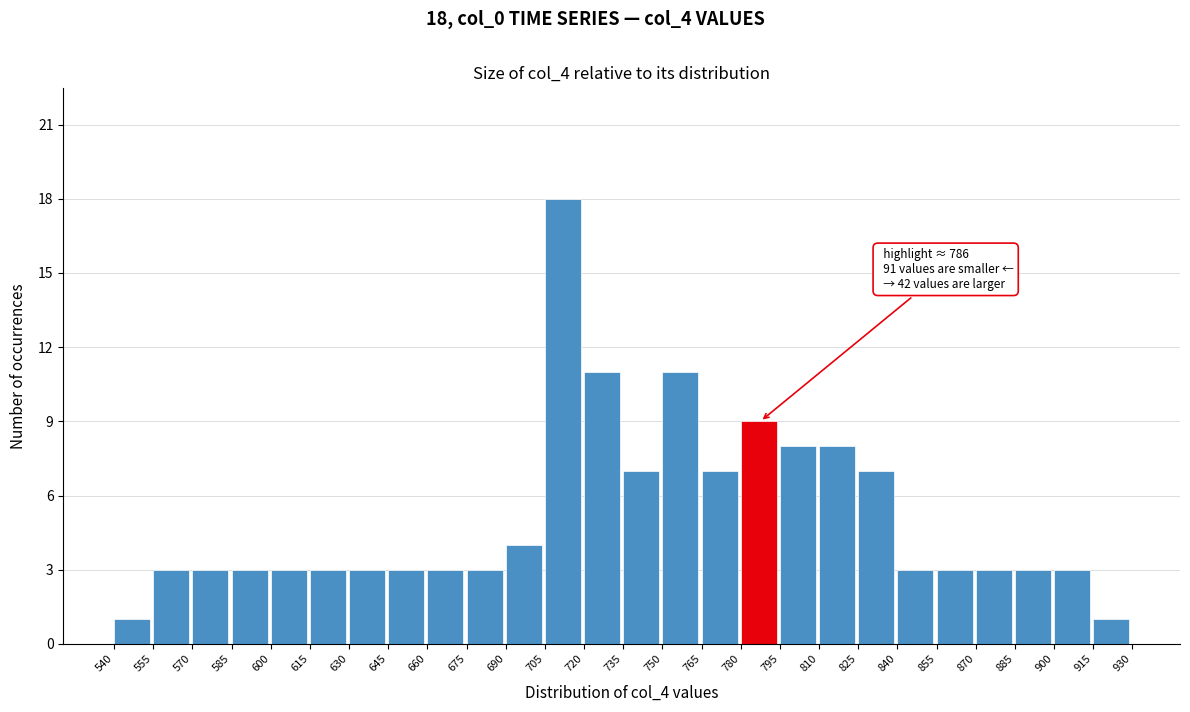

Over which range of the x-axis is the bar tallest?

705 to 720